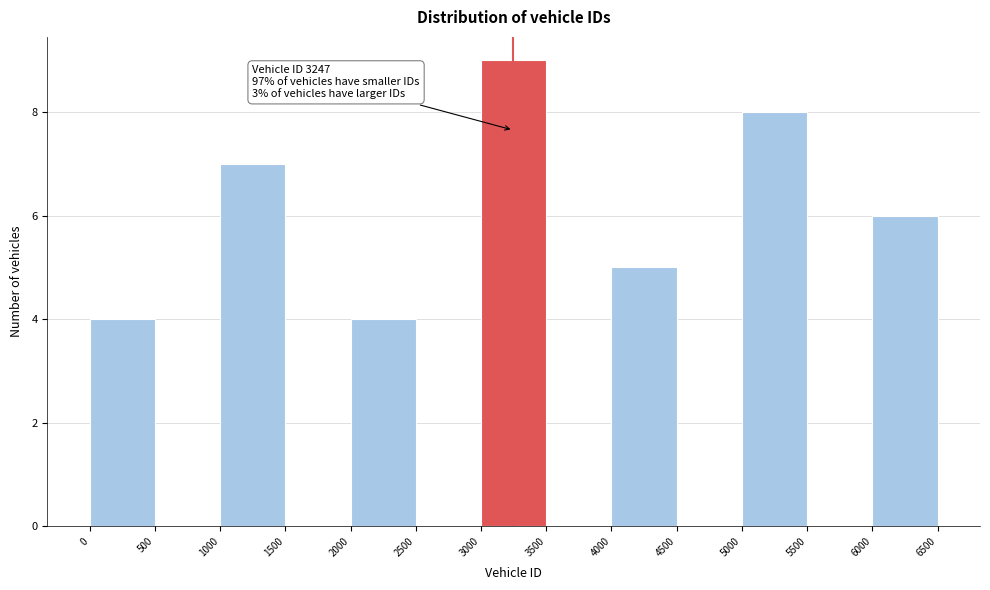

Which range on the x-axis has the tallest bar?

3000 to 3500